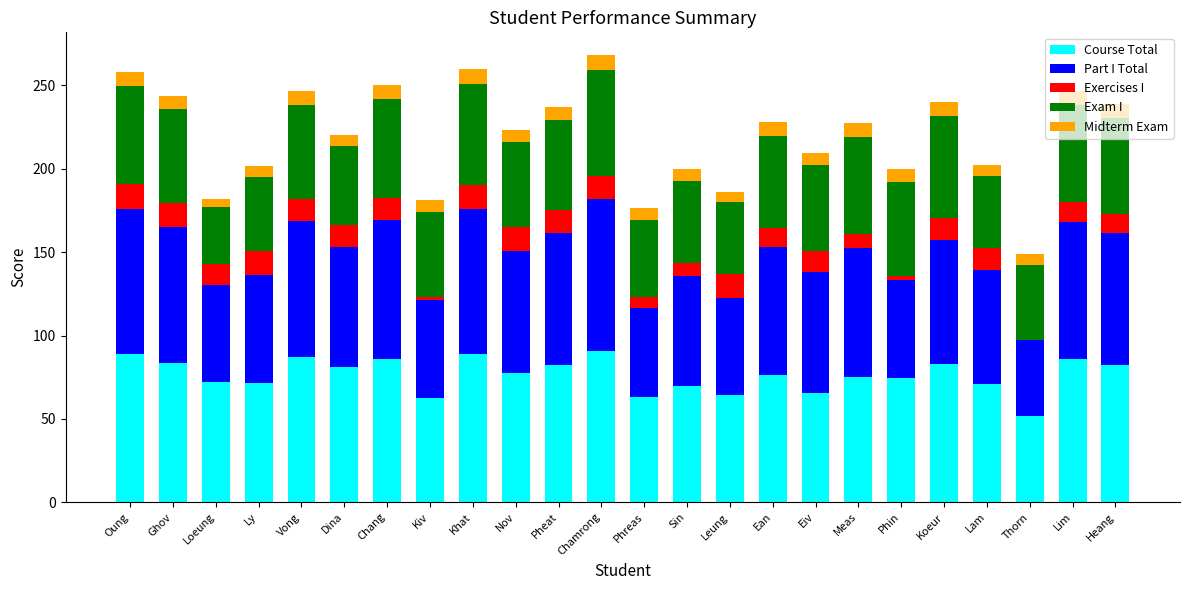

What is the total value across all series at Meas?

227.5